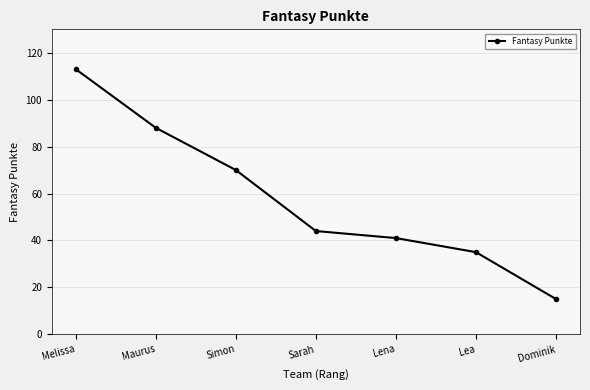

What is the sum of all values?

406